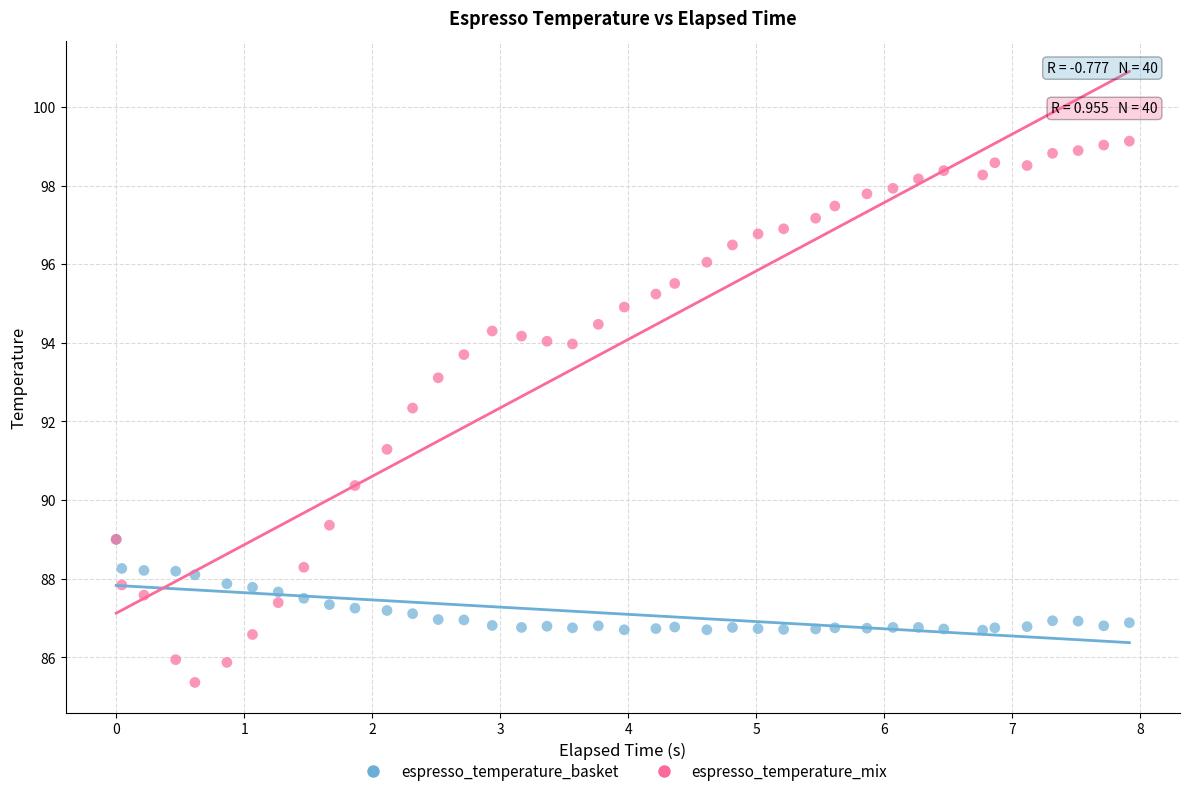

Across all series, what Y value is closest to 92?

92.3